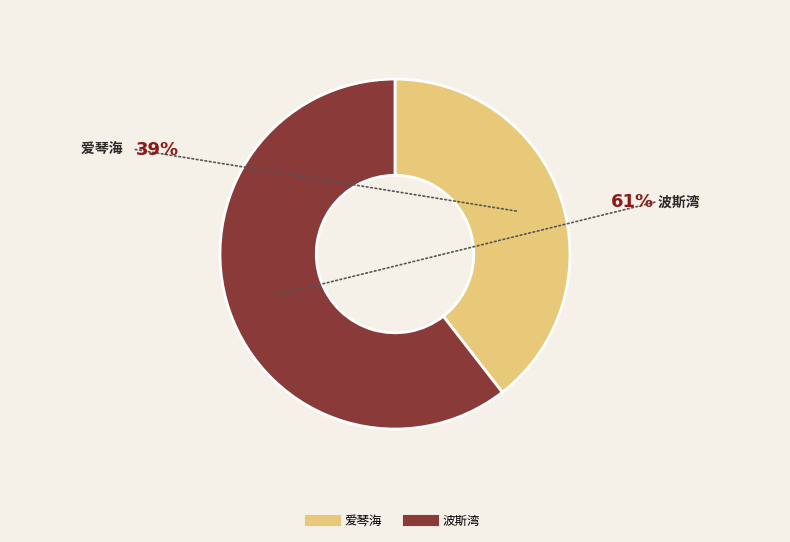

Is there any slice that represents more than half of the pie?

Yes